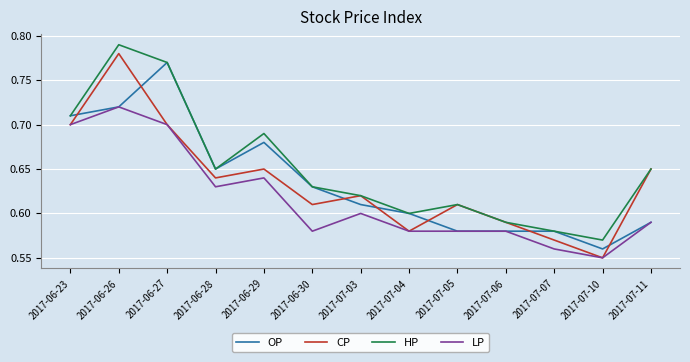

What position from the left is 2017-07-10?

12